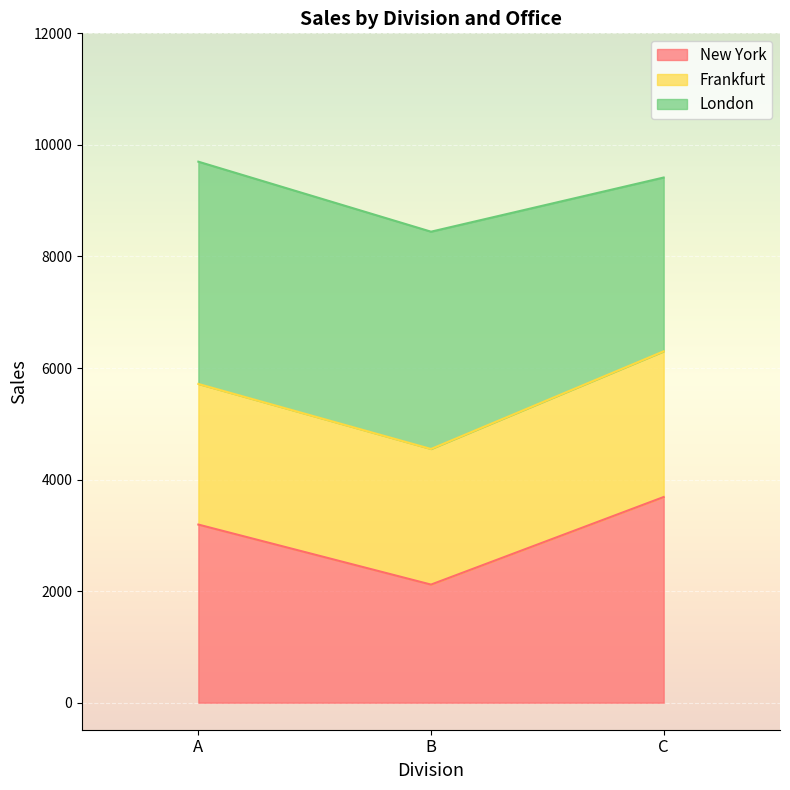

At which label is New York closest to 2902?

A